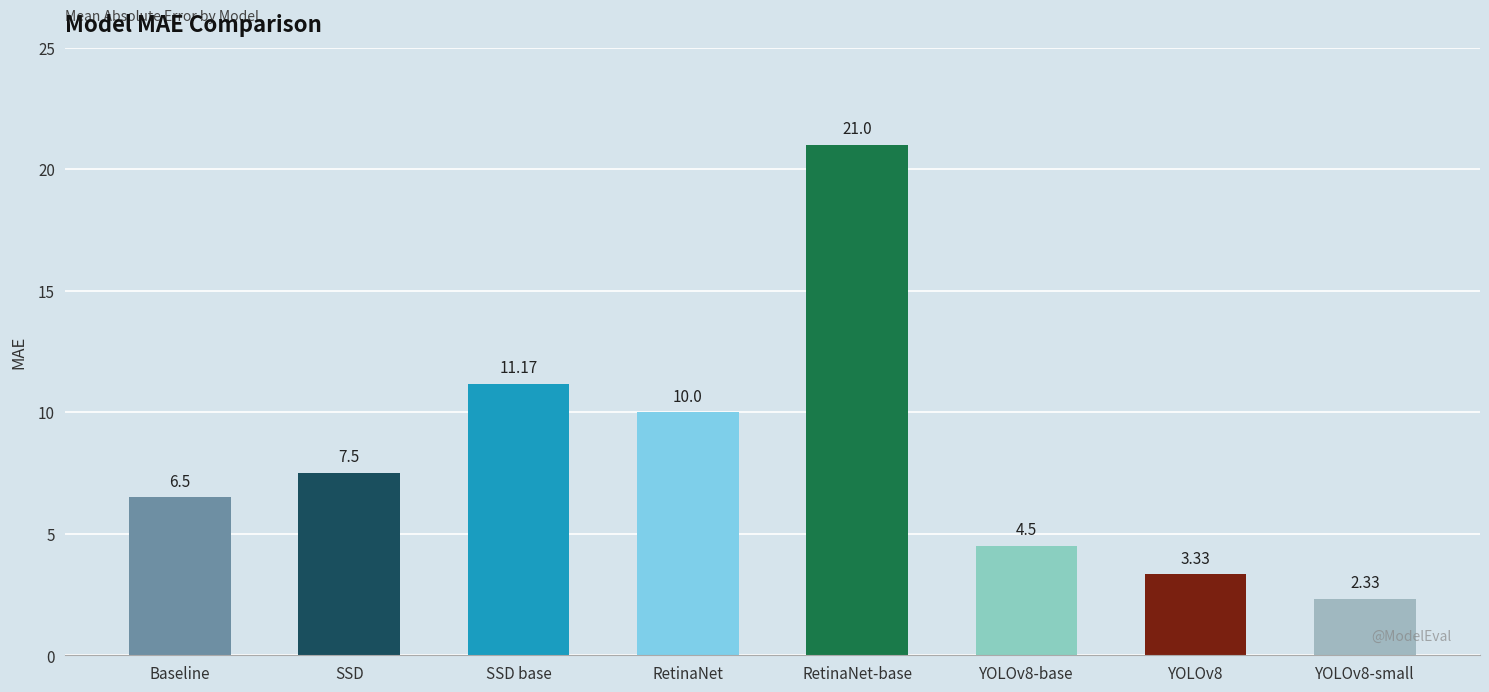

What is the approximate value at RetinaNet-base?

21.0